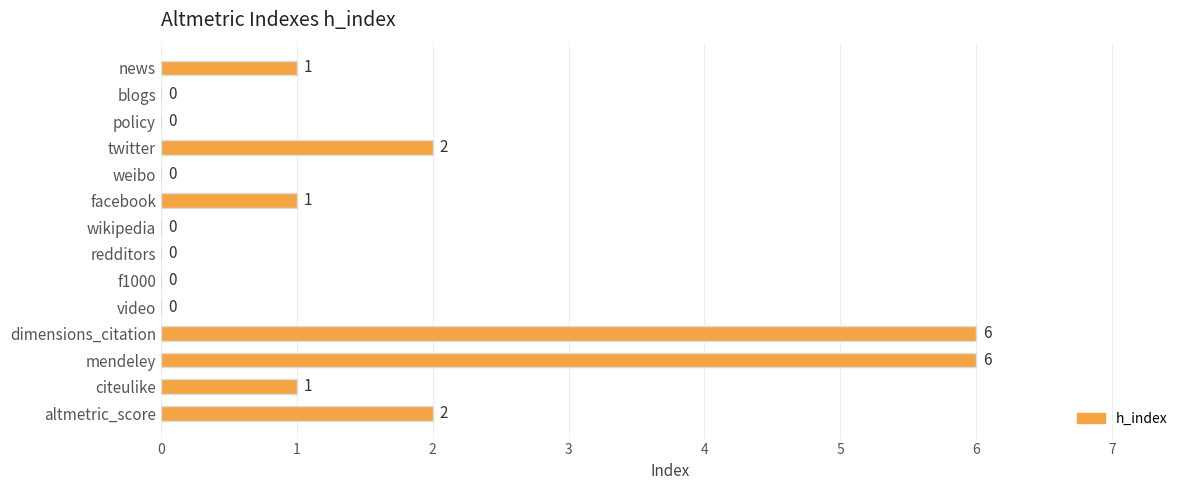

What is the average value?

1